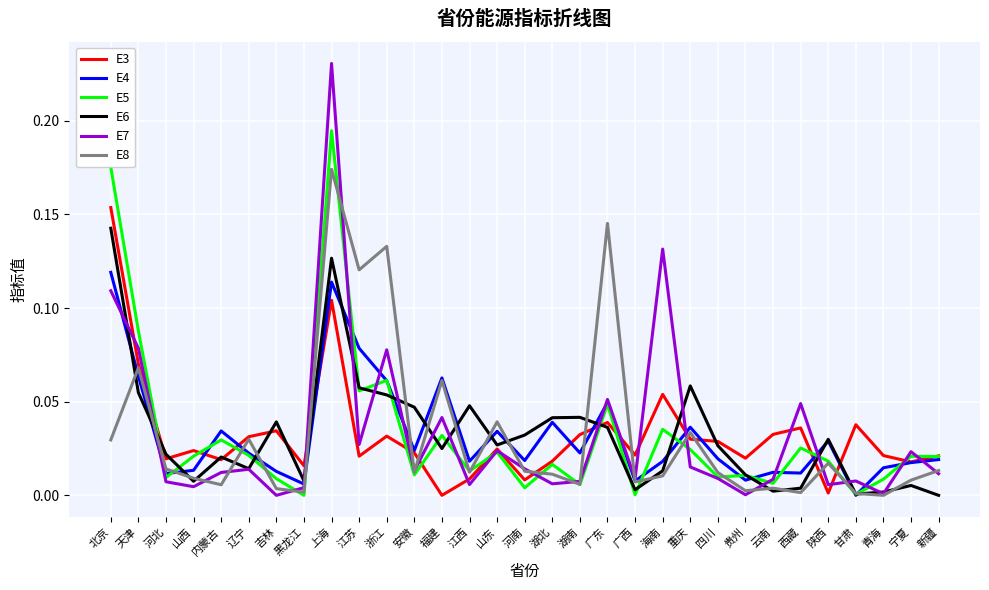

Which series has the widest spread of values?

E7